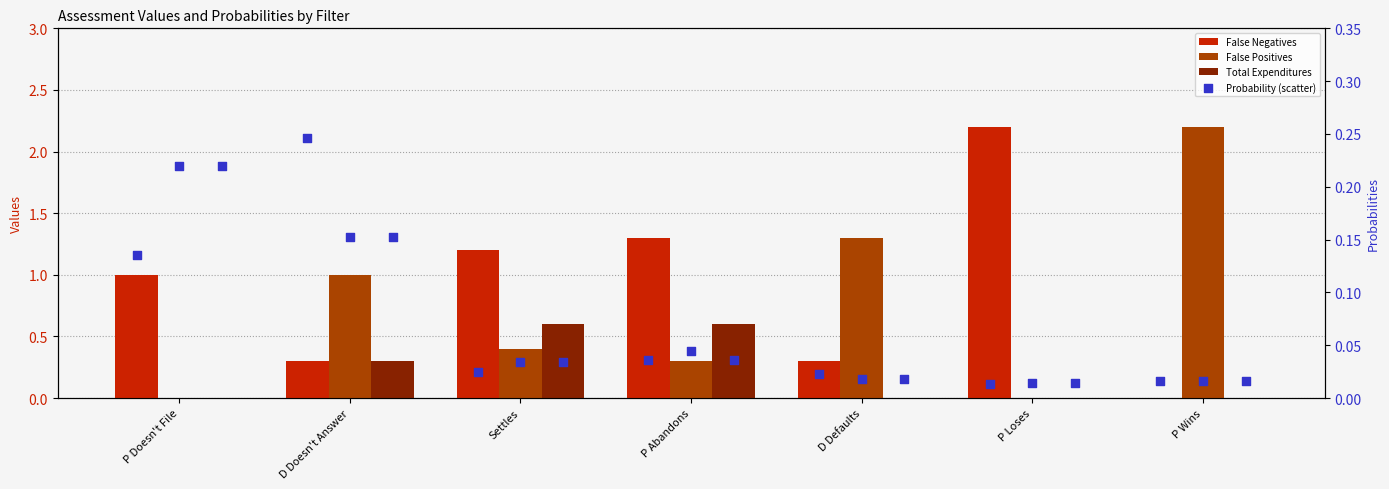

Which series reaches the minimum Y coordinate?

False Negatives